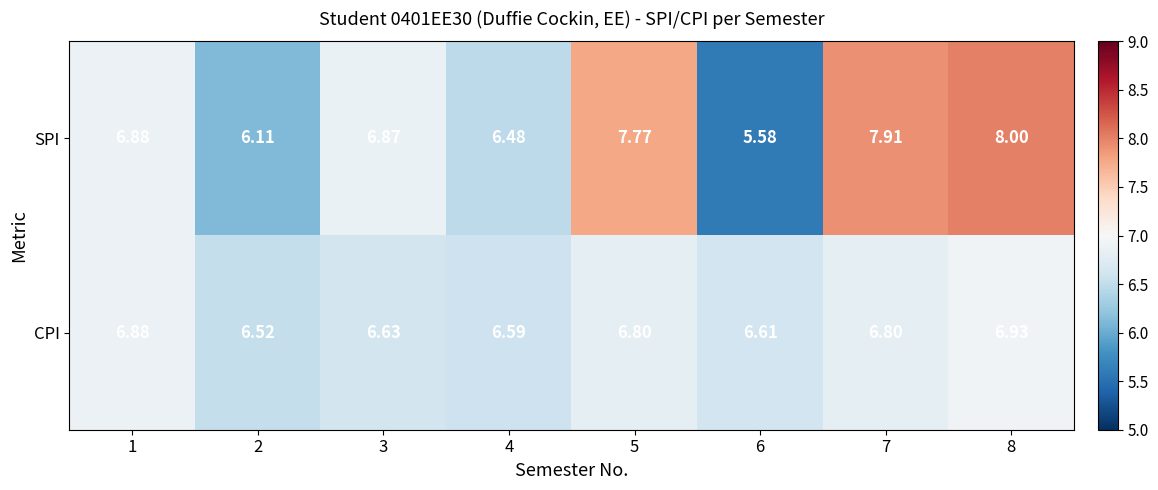

At 8, list the series in order from largest to smallest.

SPI, CPI